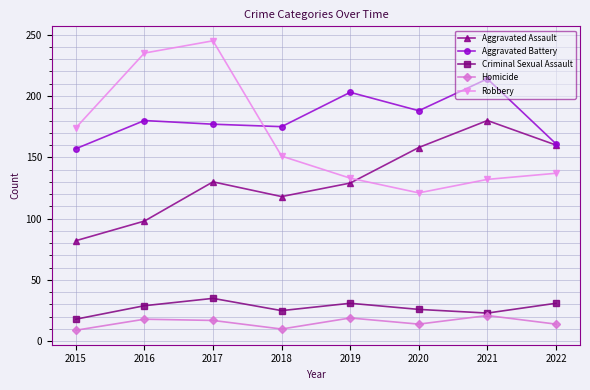

What is the lowest value of the Homicide series?

9